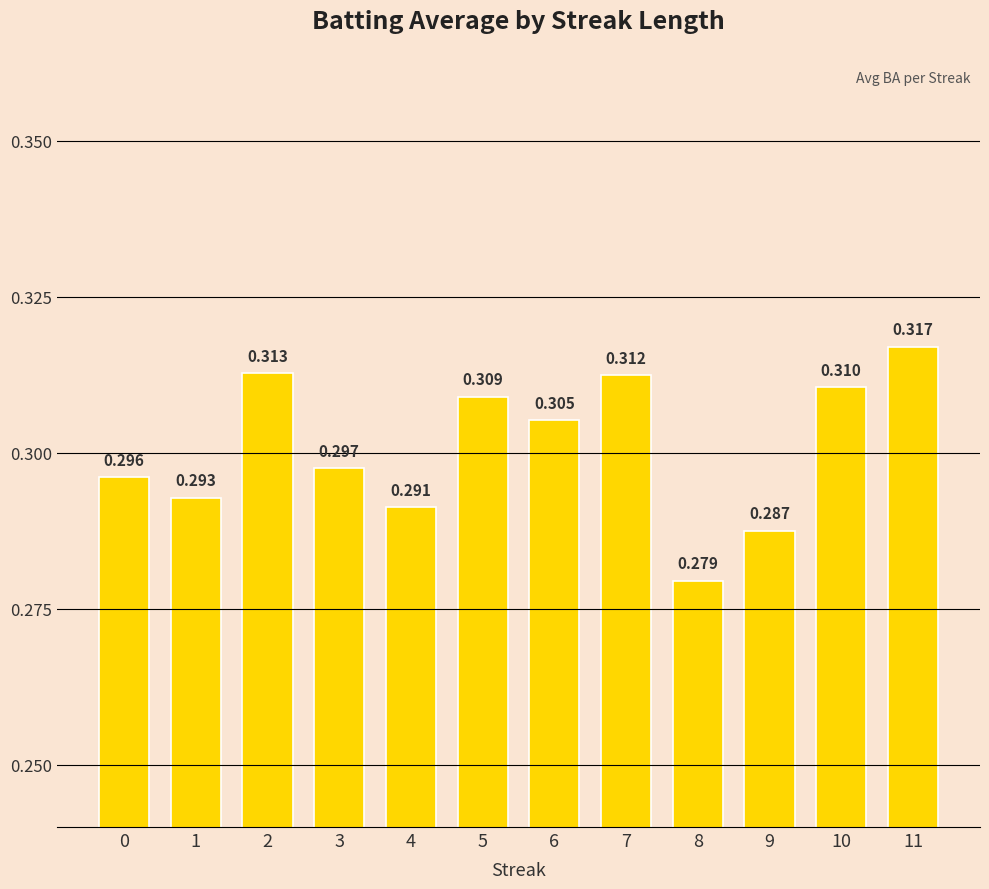

How many series are shown in this chart?

1